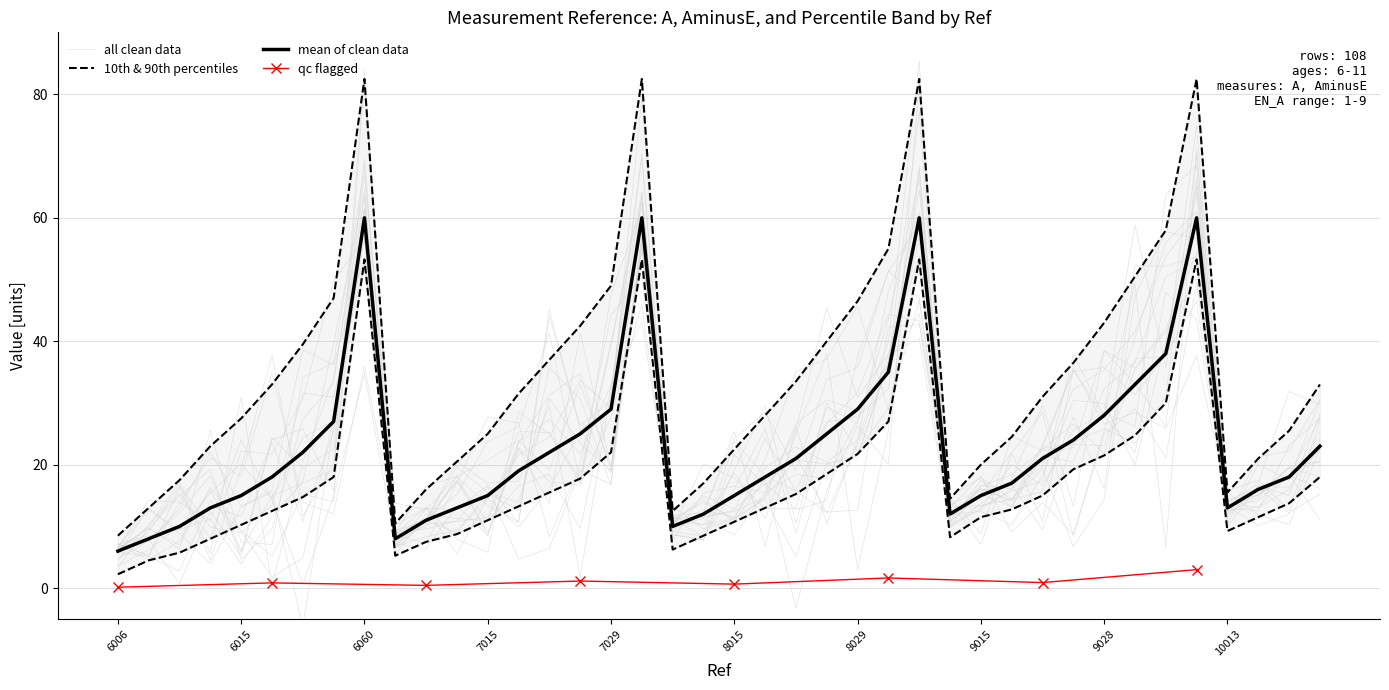

The A series shows 16.6 at 9060. True or false?

False